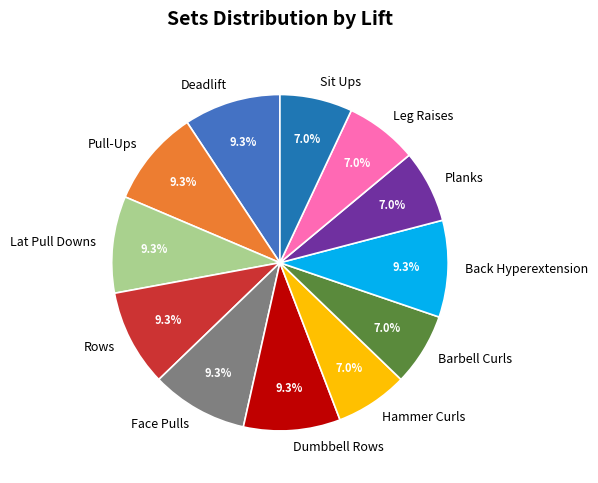

What portion of the pie excludes Pull-Ups?

90.7%